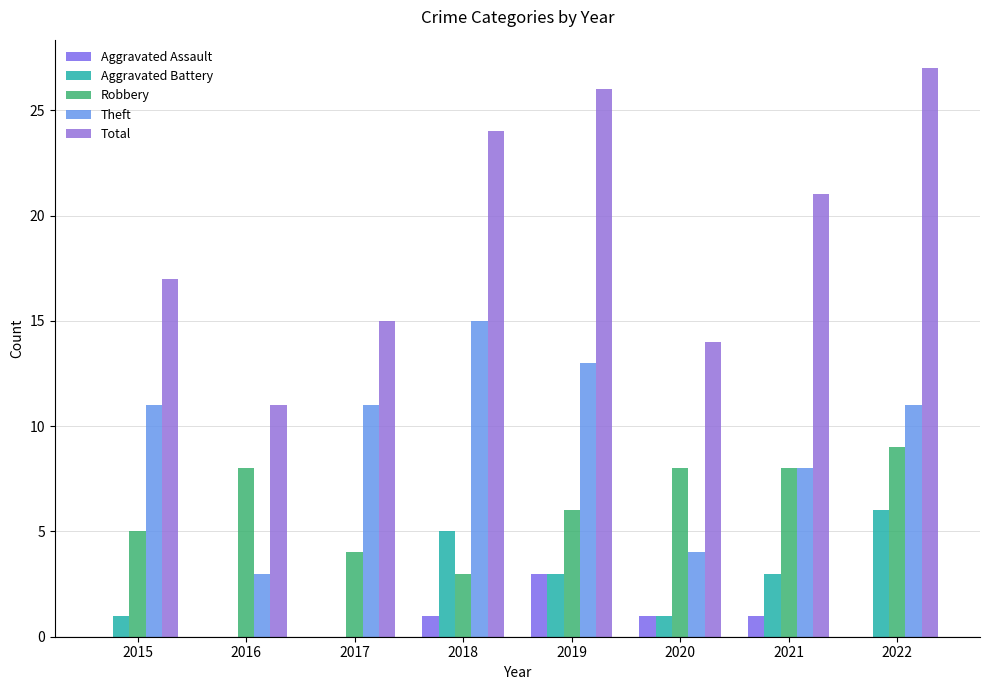

Does the chart contain stacked bars?

No